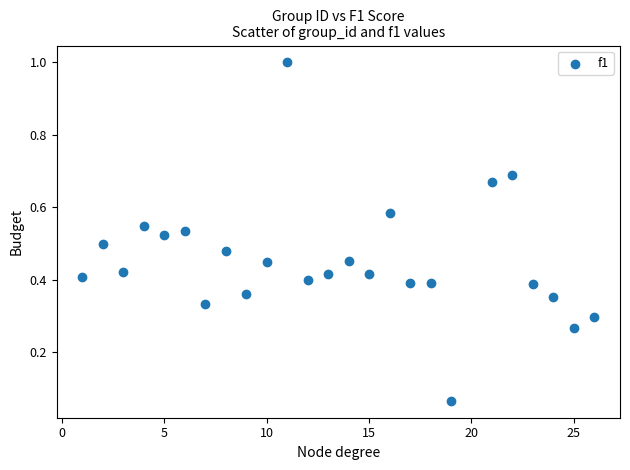

What is the range of X values (max minus min)?

25.0